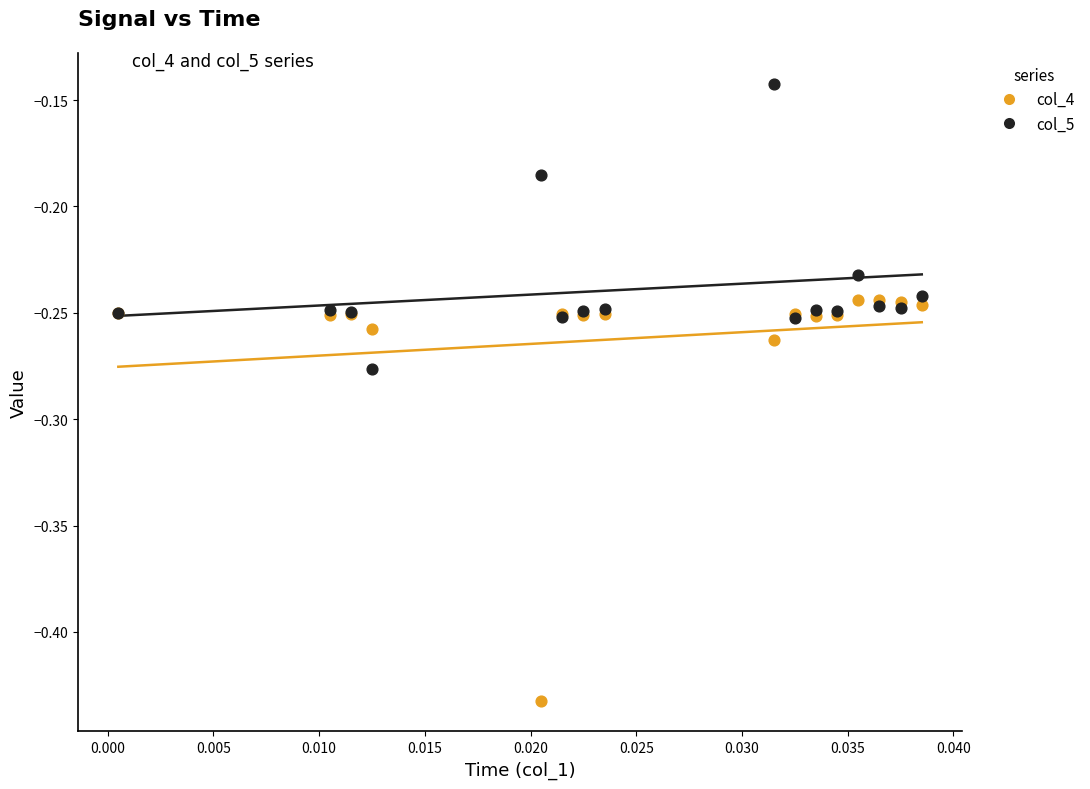

Which series contains the lowest Y value?

col_4